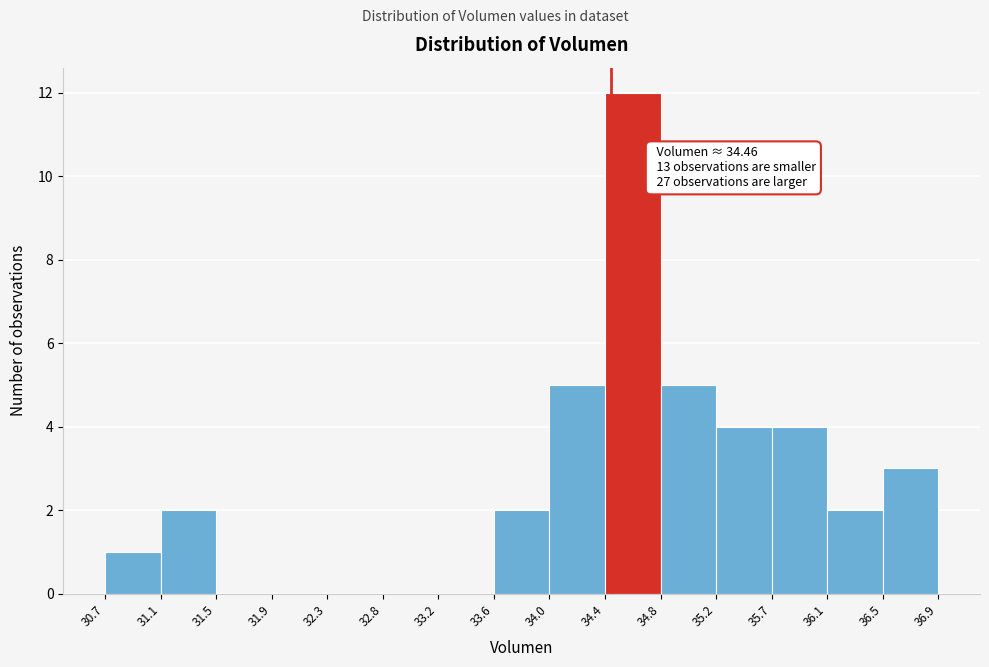

Which range on the x-axis has the tallest bar?

34.4 to 34.8